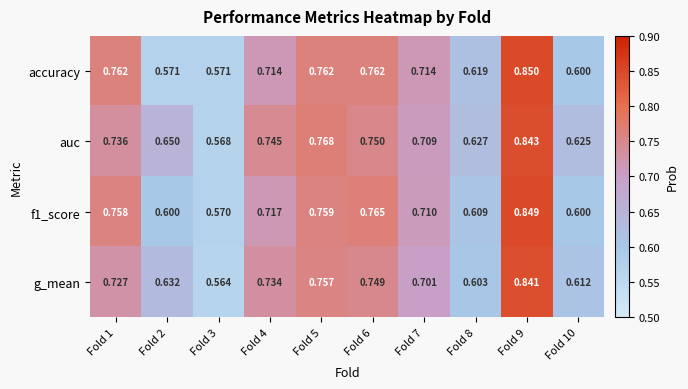

At which category does the chart reach its peak across all series?

Fold 9